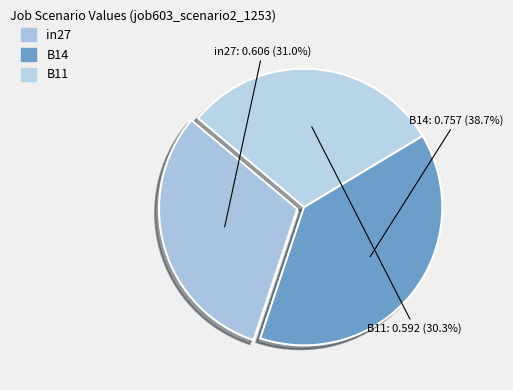

How many slices are in this pie chart?

3